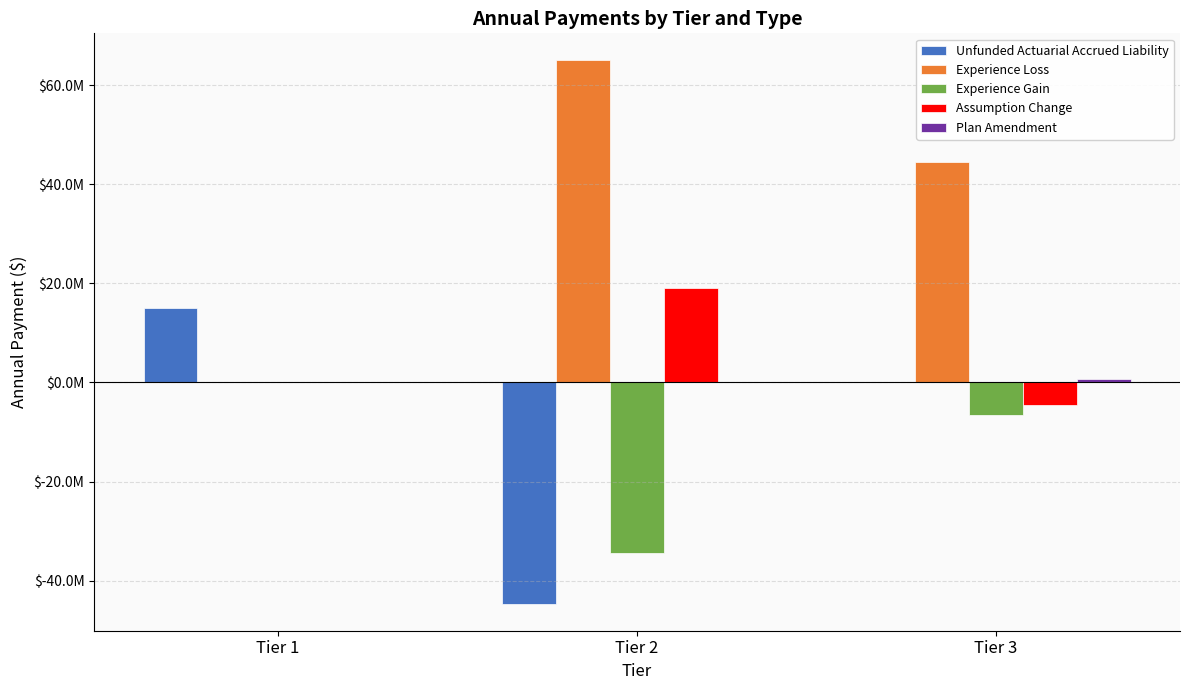

Is the value of Assumption Change at Tier 2 greater than the value of Experience Gain at Tier 2?

Yes